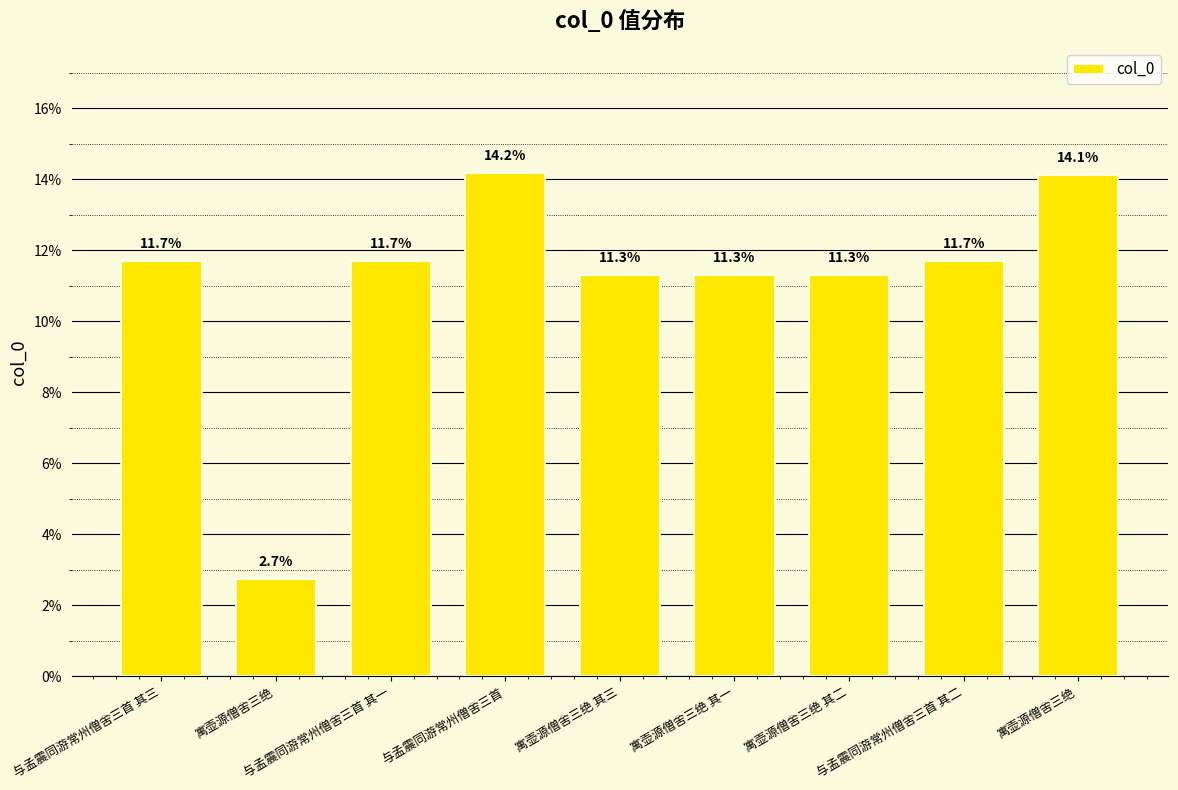

Does the chart contain any negative values?

No